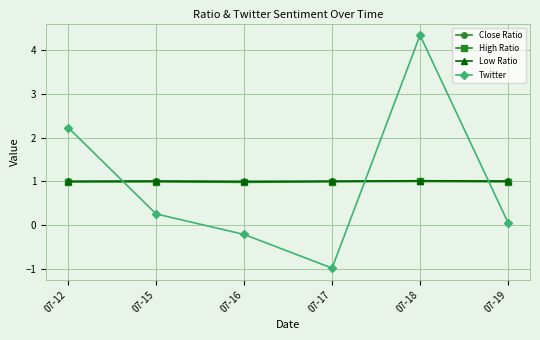

What is the maximum value shown in the chart?

4.3